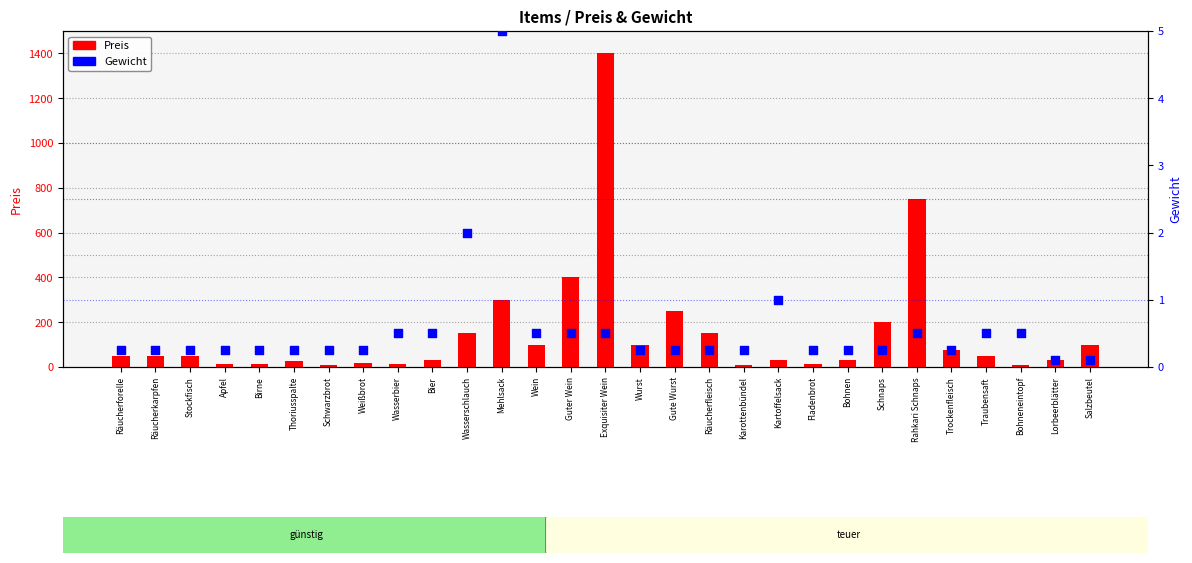

Which series has the largest total across all categories?

Preis